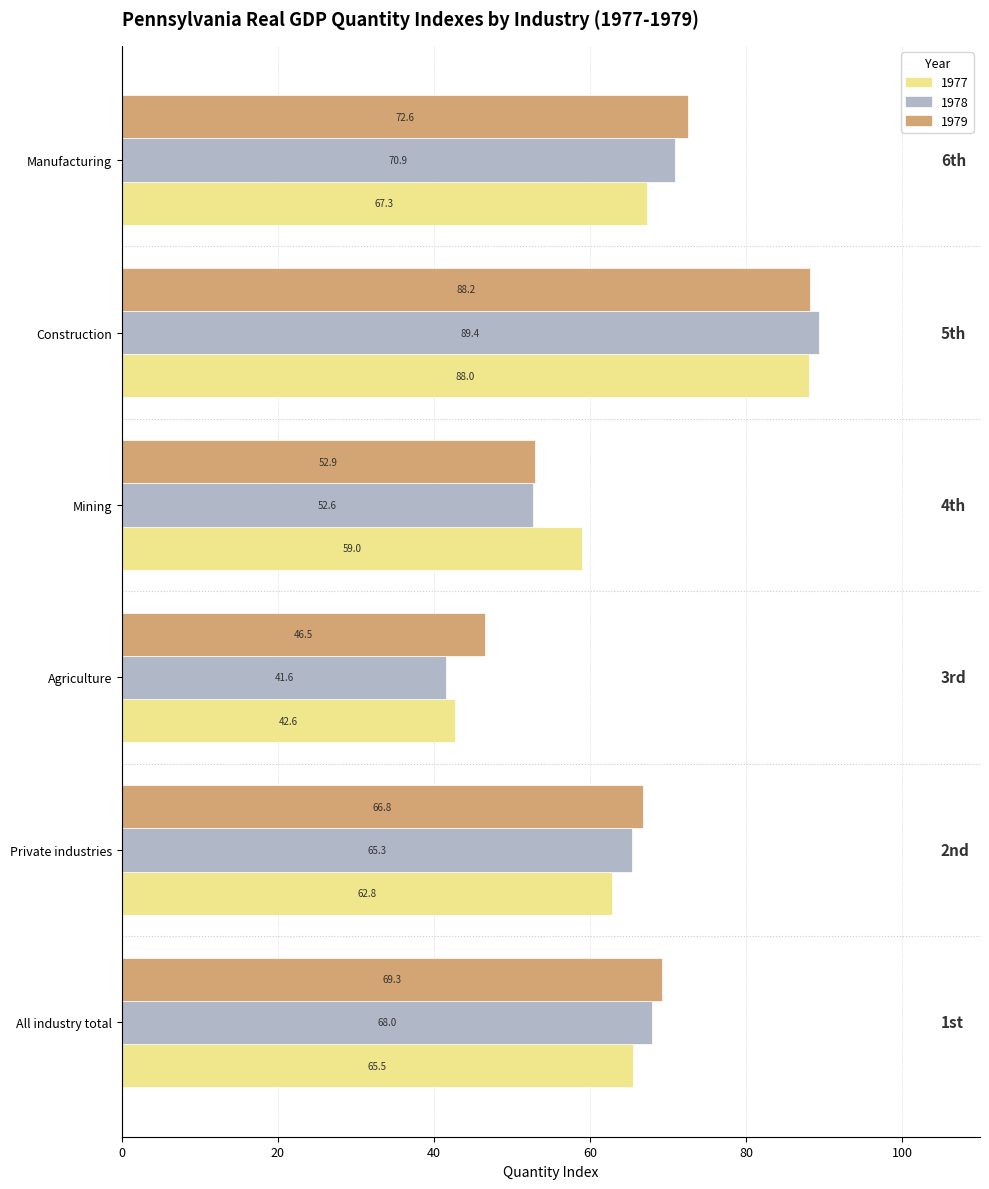

Is it true that 1977 equals 103.3 at Manufacturing?

False